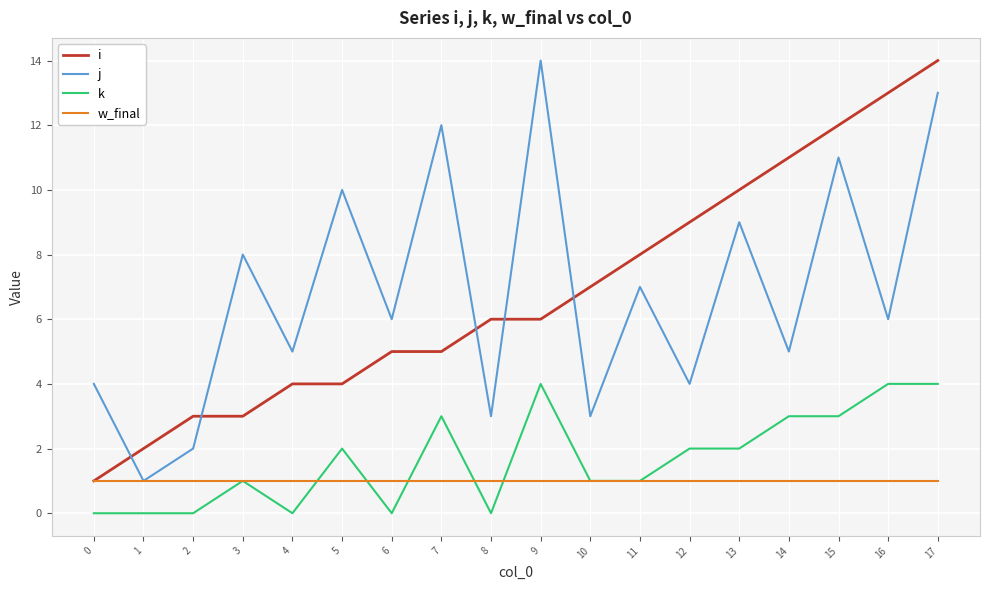

Is the value of w_final at 12 greater than the value of k at 6?

Yes